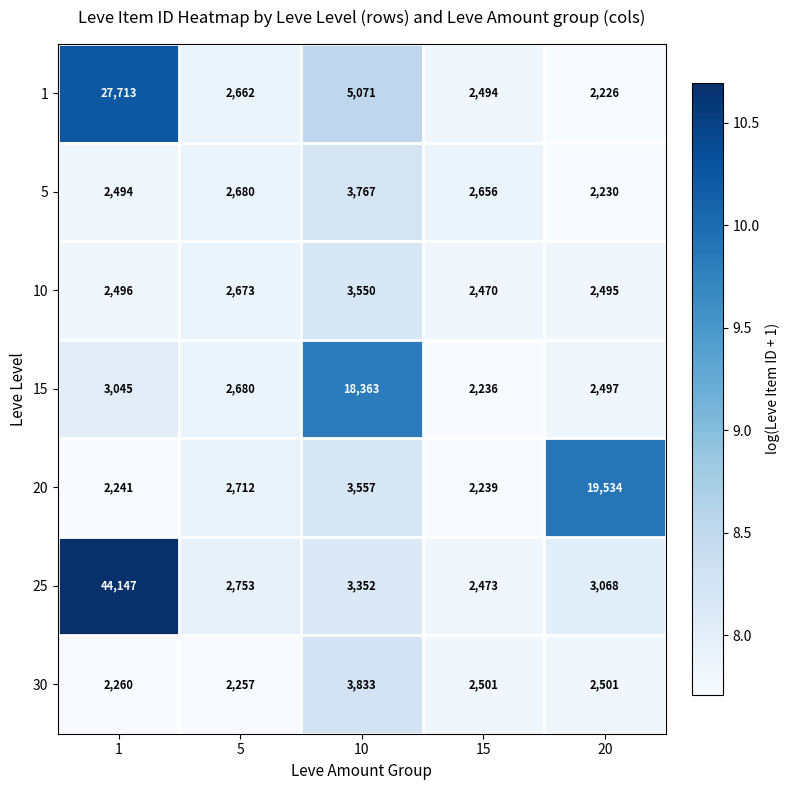

Which series has the largest range (max minus min)?

25